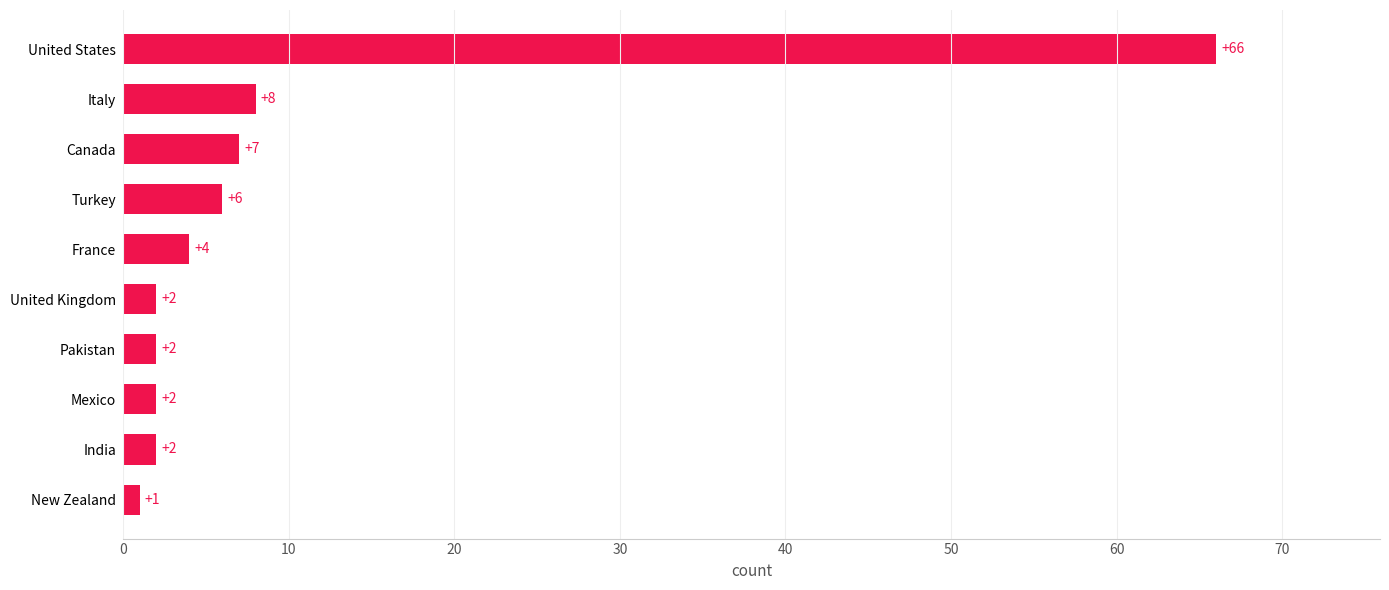

How many data points are less than 4?

5